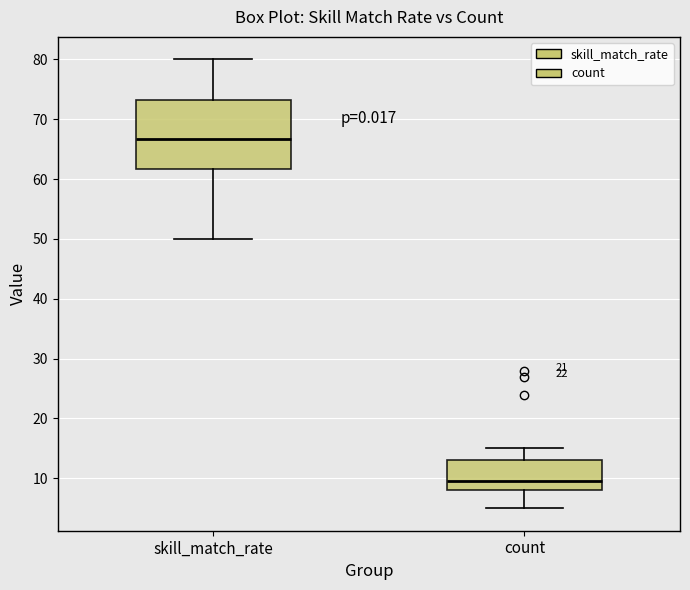

Which box's median line is the highest?

skill_match_rate